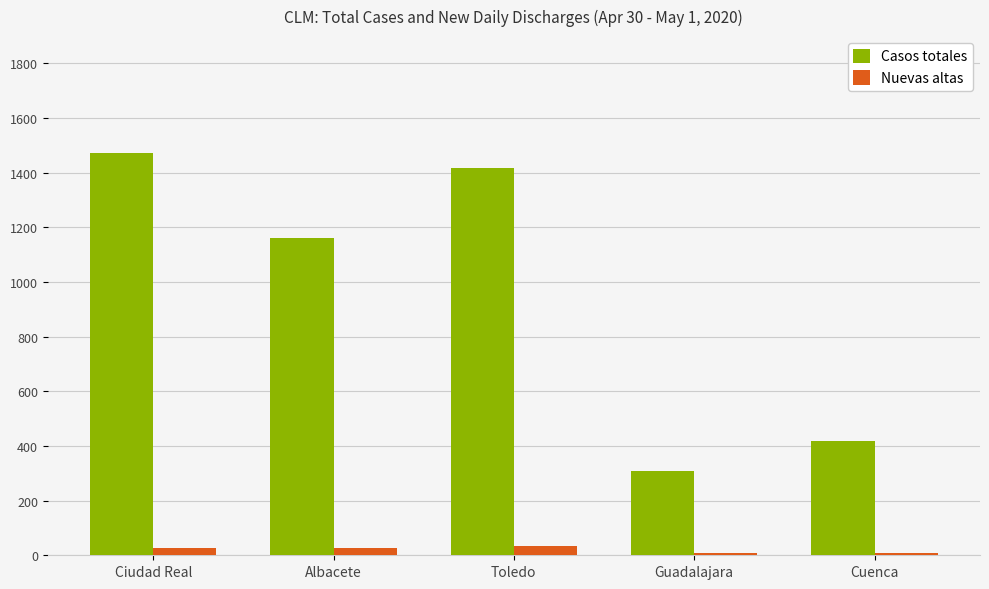

At which category does the chart reach its peak across all series?

Ciudad Real